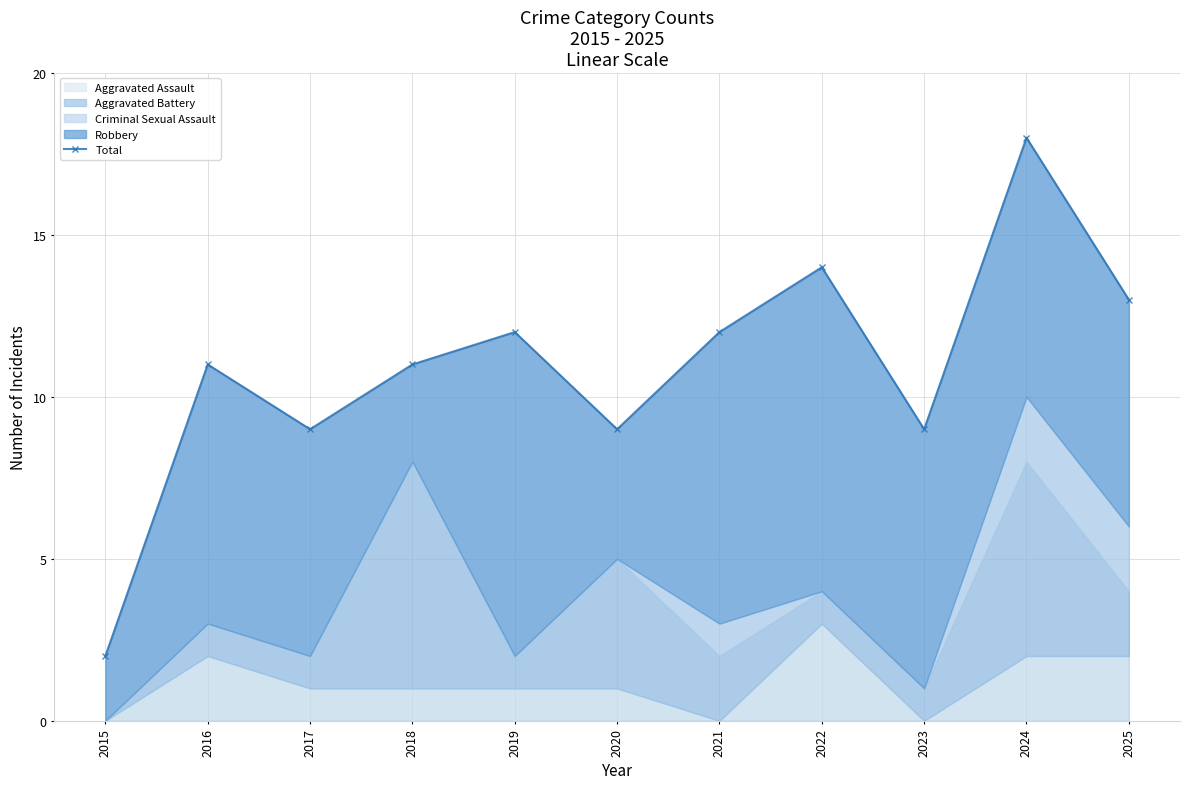

What is the smallest value displayed?

2